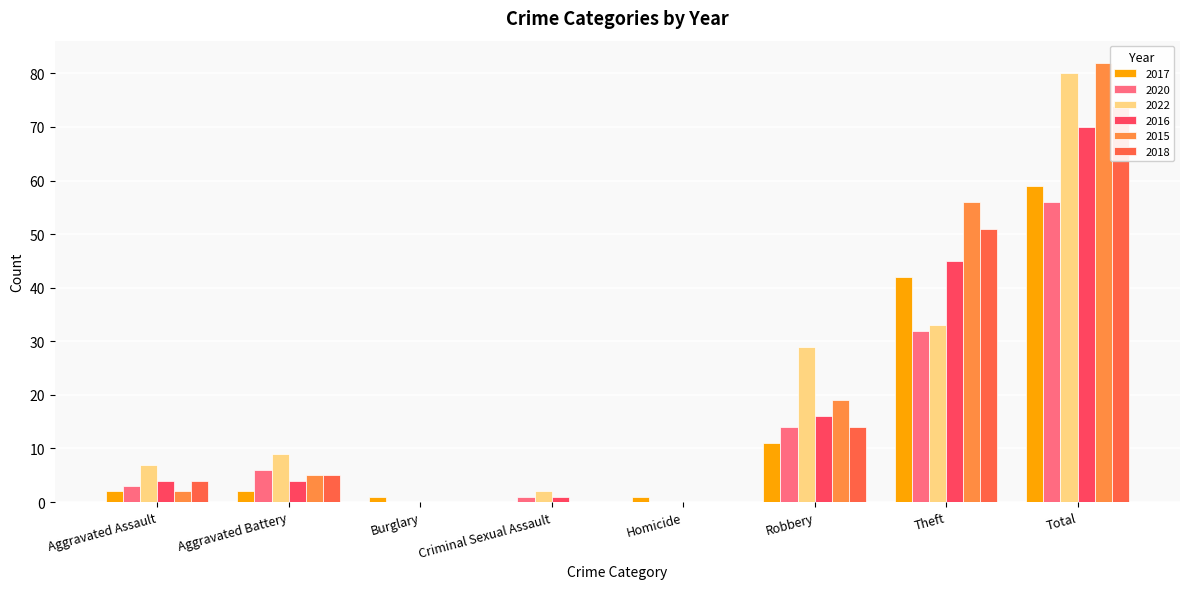

Reading left to right, list all the values displayed in this chart.

2017: 2	2	1	0	1	11	42	59
2020: 3	6	0	1	0	14	32	56
2022: 7	9	0	2	0	29	33	80
2016: 4	4	0	1	0	16	45	70
2015: 2	5	0	0	0	19	56	82
2018: 4	5	0	0	0	14	51	74